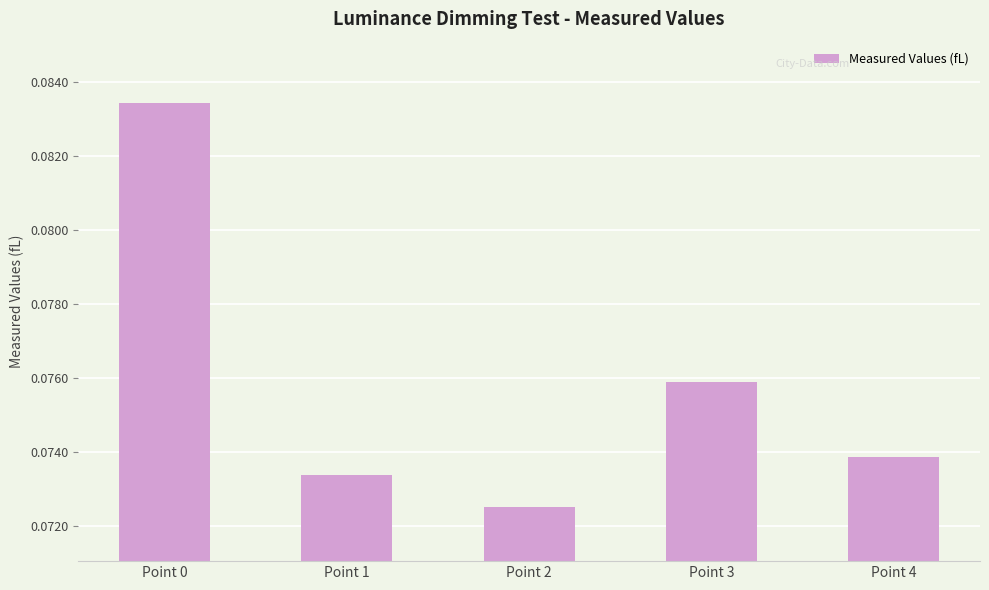

Which has a higher value, Point 0 or Point 3?

Point 0